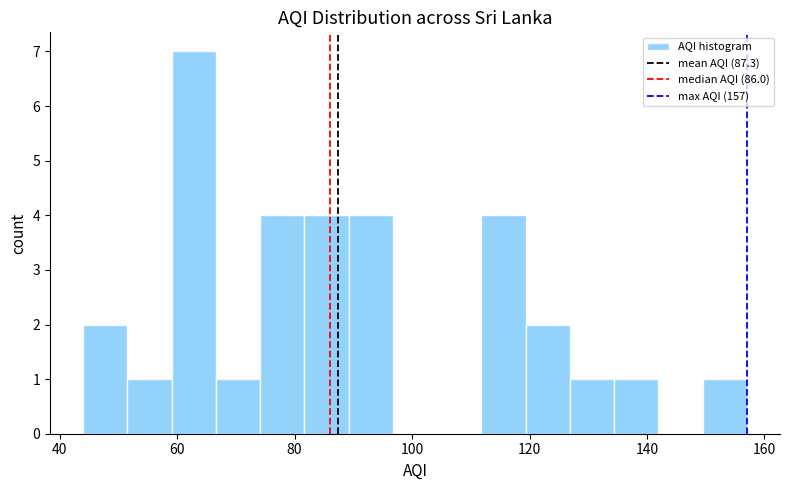

Around what value on the x-axis is the tallest bar? Give the approximate position of its centre, as read against the axis.

62